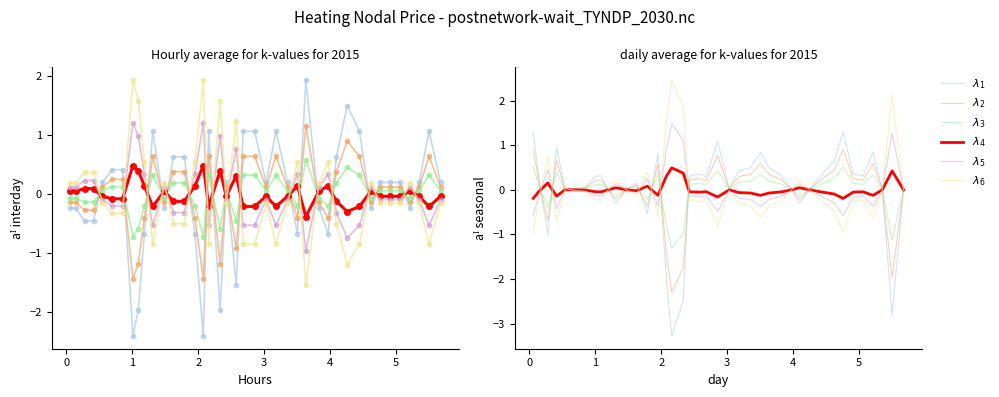

How many data points in $\lambda_3$ are above 0?

31